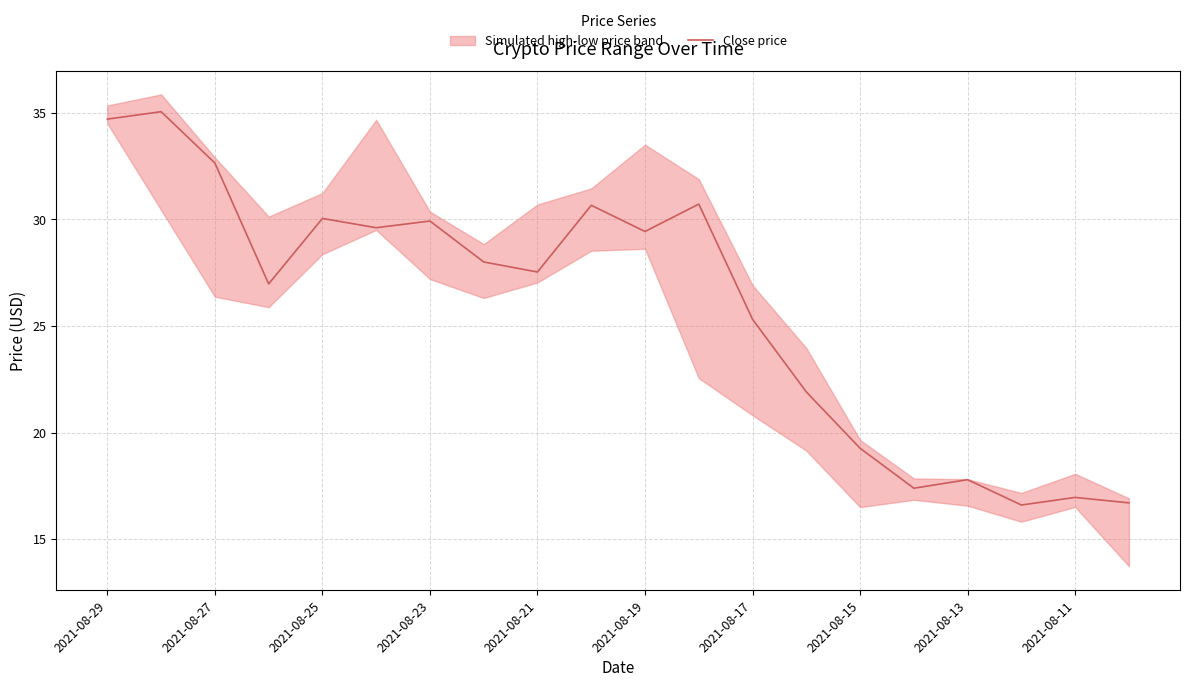

What is the minimum value shown in the chart?

16.6